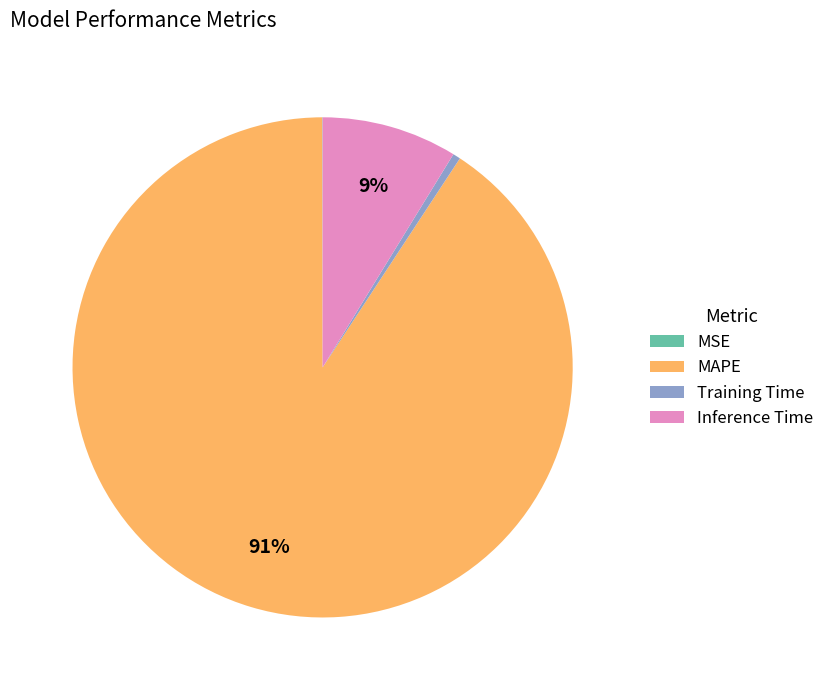

Combined, do MAPE and Inference Time account for over 50%?

Yes